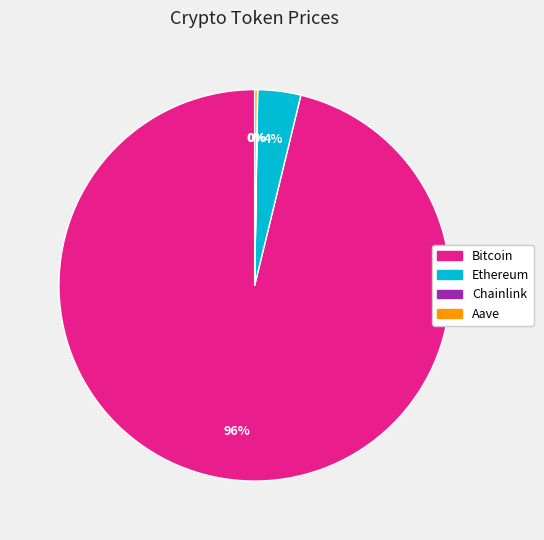

Which slice is the largest?

Bitcoin